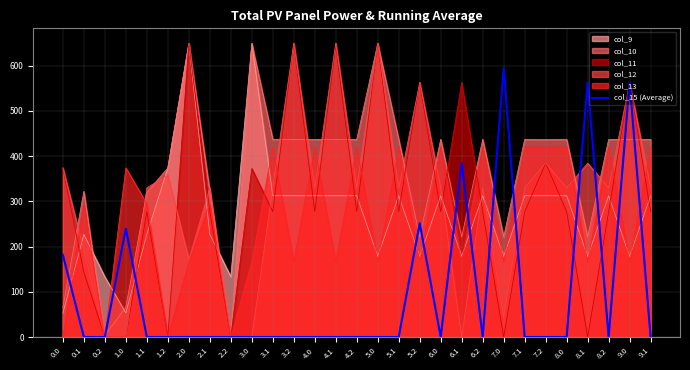

Count the number of categories in the chart.

29